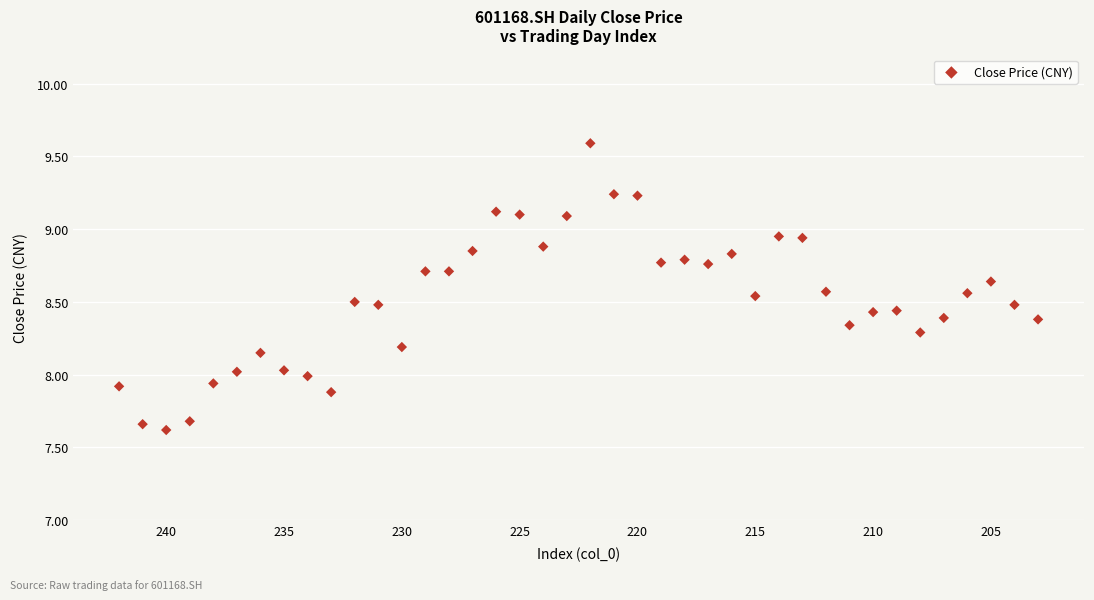

What is the range of X values (max minus min)?

39.0